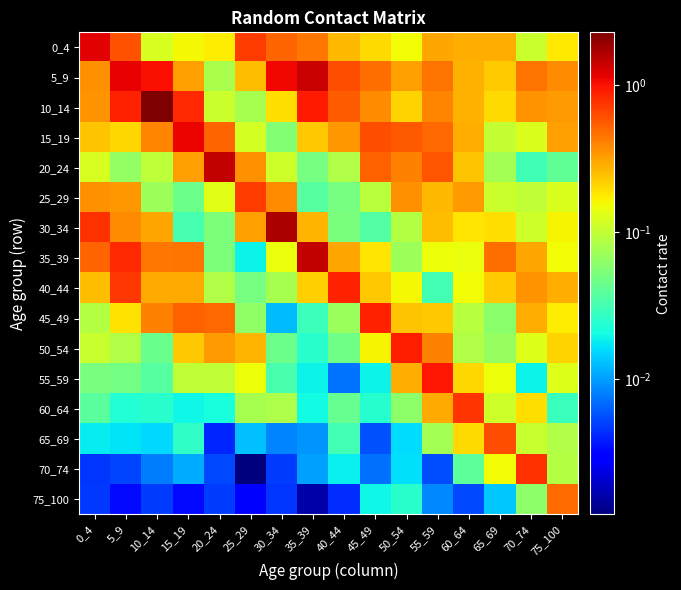

List the series in order of their peak value, highest first.

10_14, 30_34, 20_24, 35_39, 5_9, 0_4, 15_19, 55_59, 50_54, 40_44, 45_49, 70_74, 60_64, 25_29, 65_69, 75_100